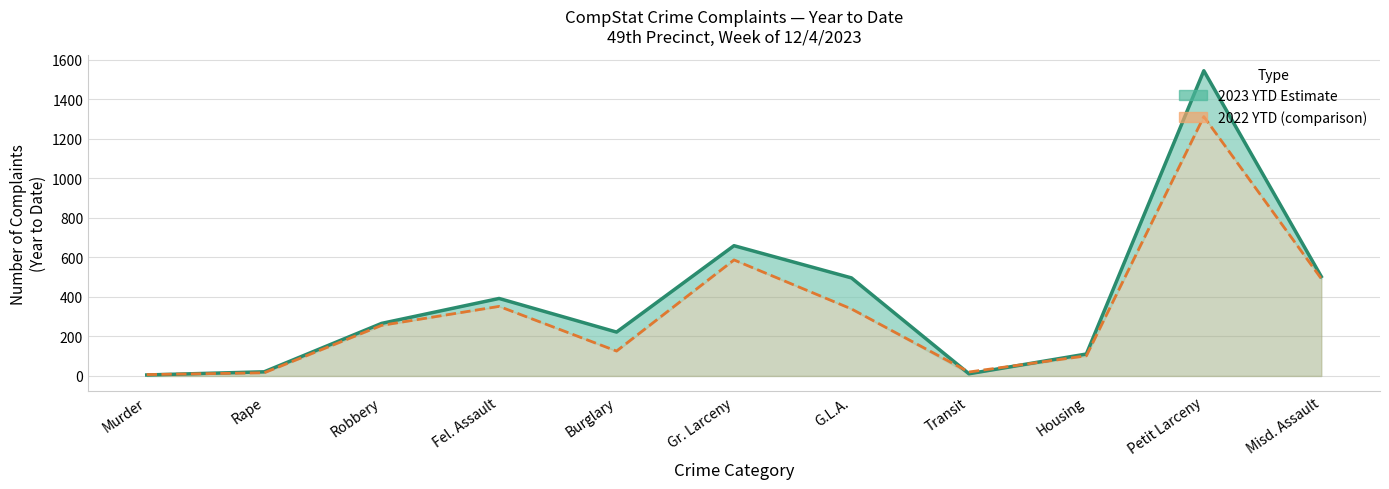

Which series has the largest total across all categories?

2023 YTD Estimate